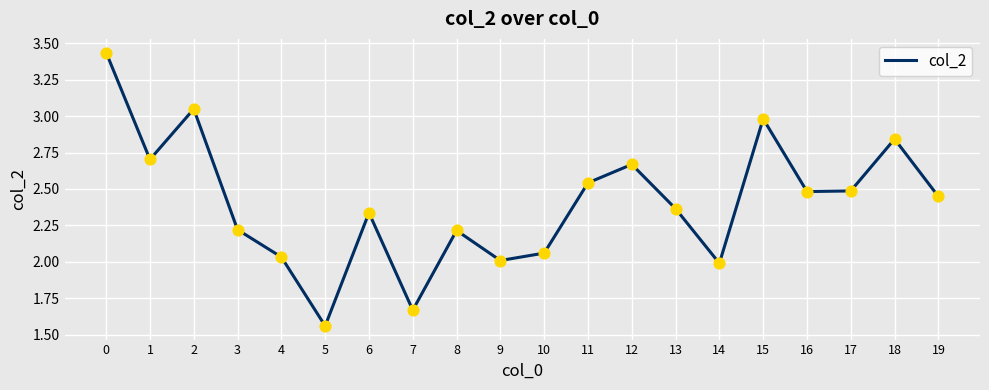

Which has a higher value, 7 or 9?

9